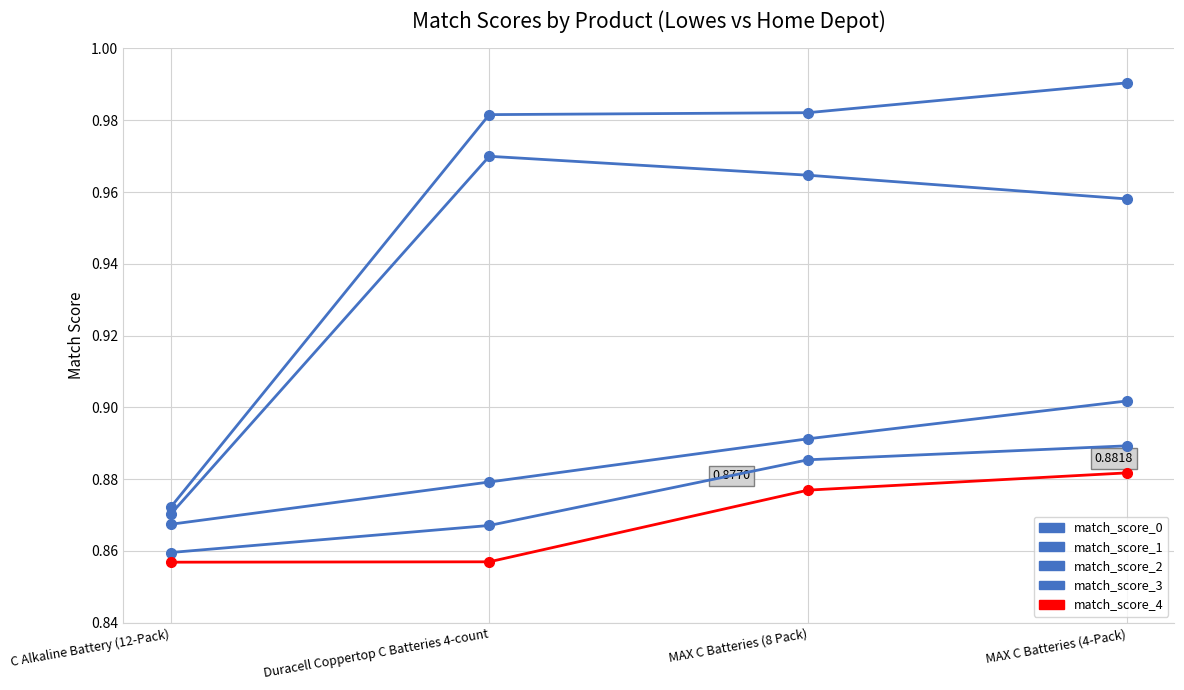

Which label corresponds to the smallest value in the chart?

C Alkaline Battery (12-Pack)